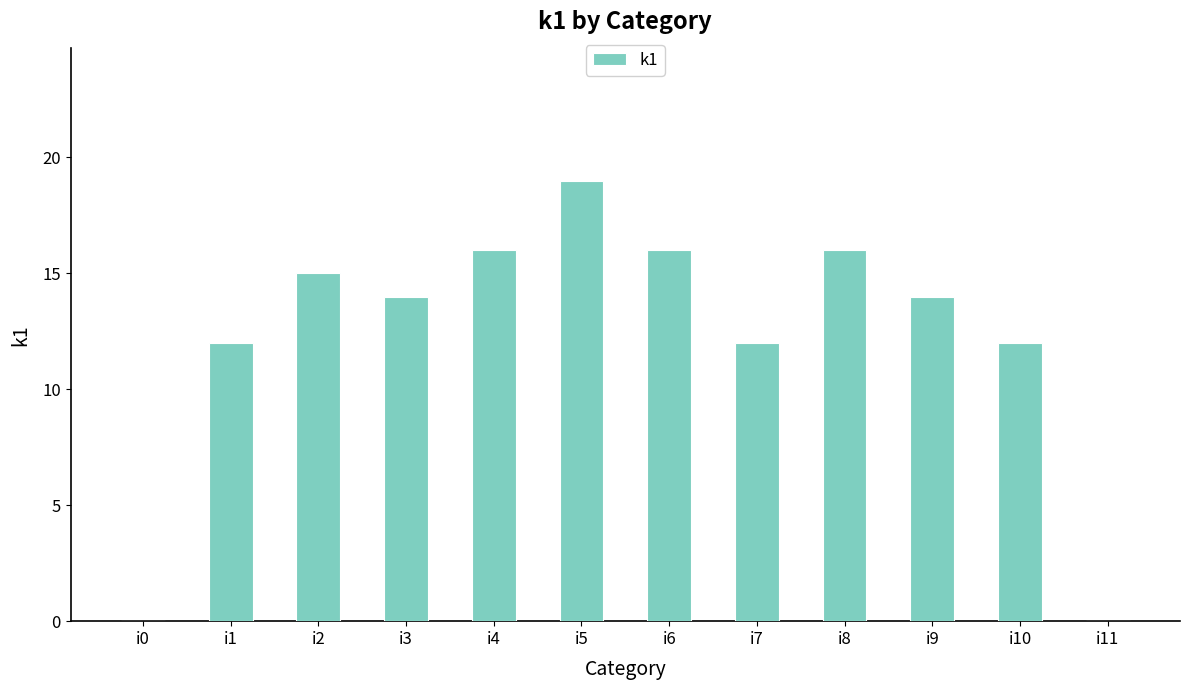

What is the sum of all values?

146